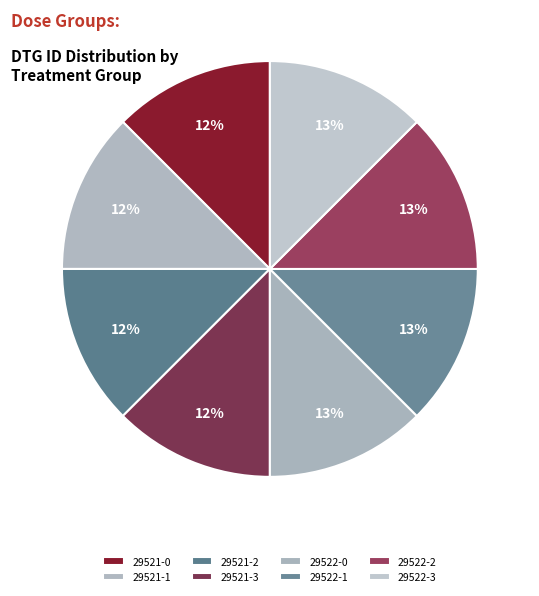

Rank the categories by value from lowest to highest.

29521-0, 29521-1, 29521-2, 29521-3, 29522-0, 29522-1, 29522-2, 29522-3